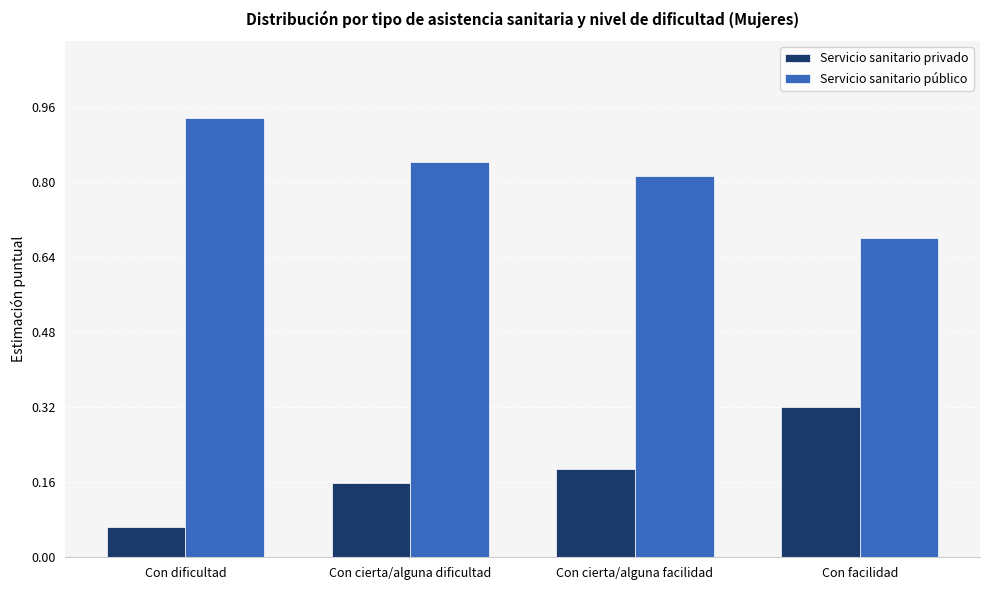

Is the value of Servicio sanitario público at Con cierta/alguna facilidad greater than the value of Servicio sanitario privado at Con cierta/alguna facilidad?

Yes